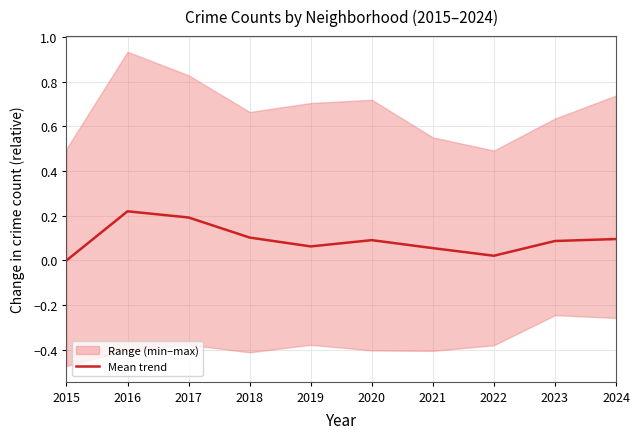

What is the difference between the maximum and minimum values?

0.2